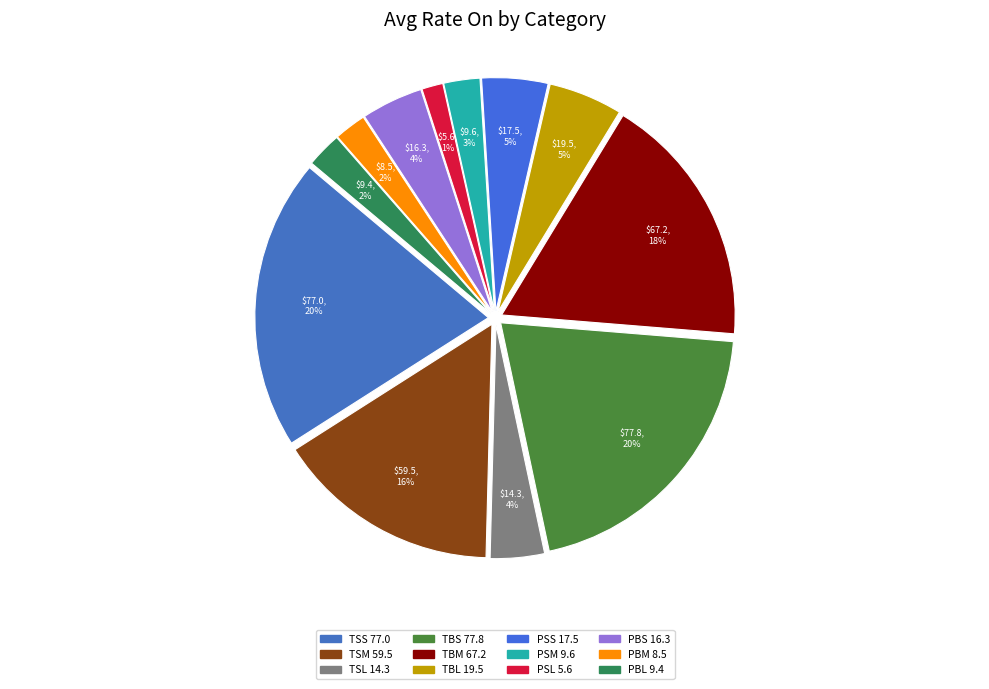

To the nearest percent, what is the difference between the PBL and PBS slice percentages?

2%